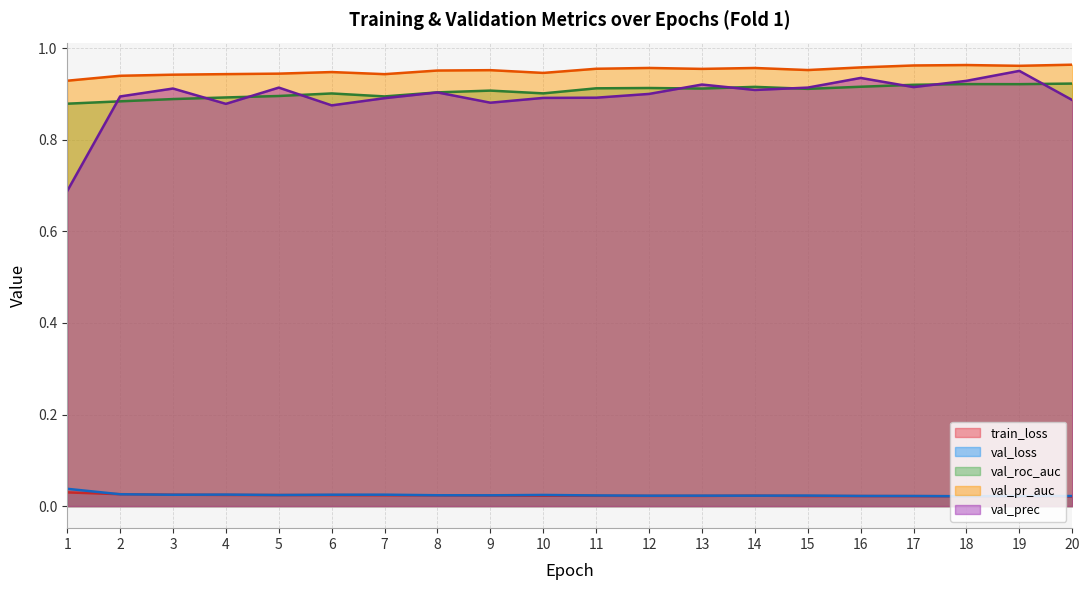

What is the sum of the val_prec values at 1 and 6?

1.6